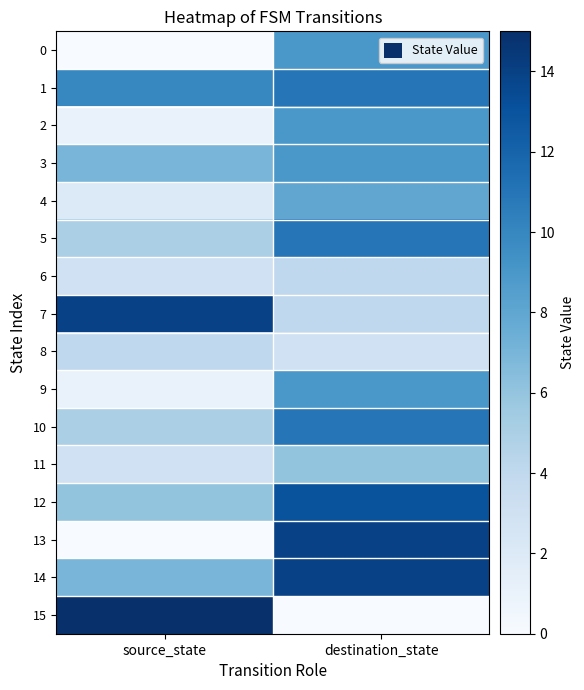

Rank the series at destination_state from highest to lowest value.

13, 14, 12, 1, 5, 10, 0, 2, 3, 9, 4, 11, 6, 7, 8, 15